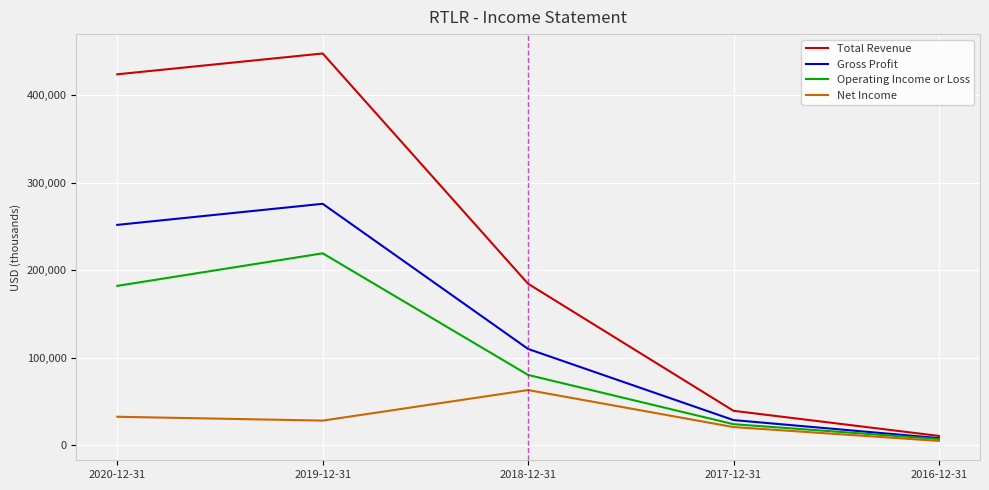

At which category is the sum across all series the highest?

2019-12-31